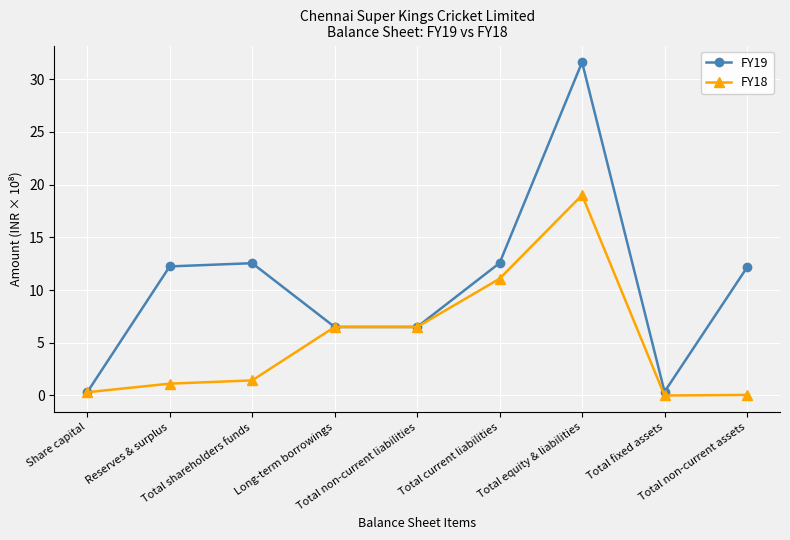

Read the FY18 value at Total current liabilities.

11.1